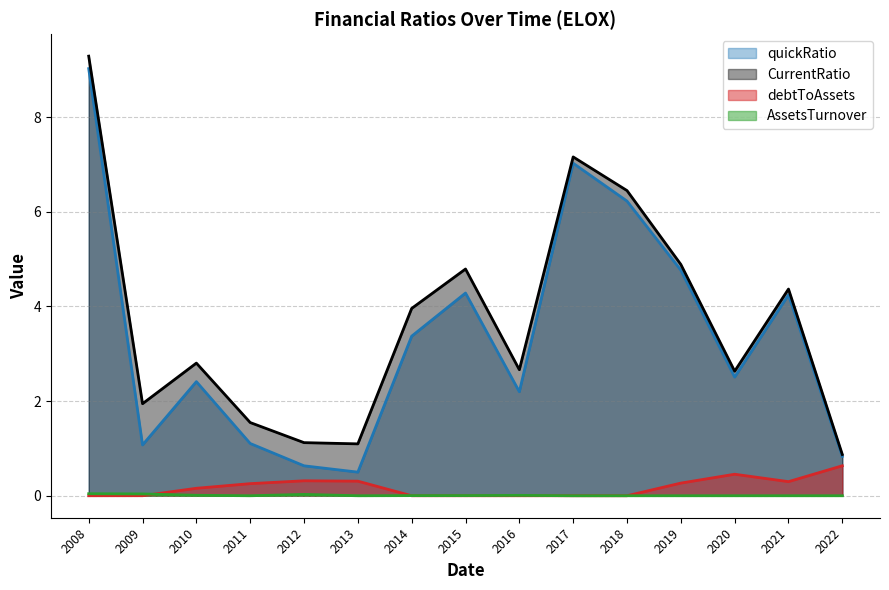

What is the average value of the debtToAssets series?

0.2